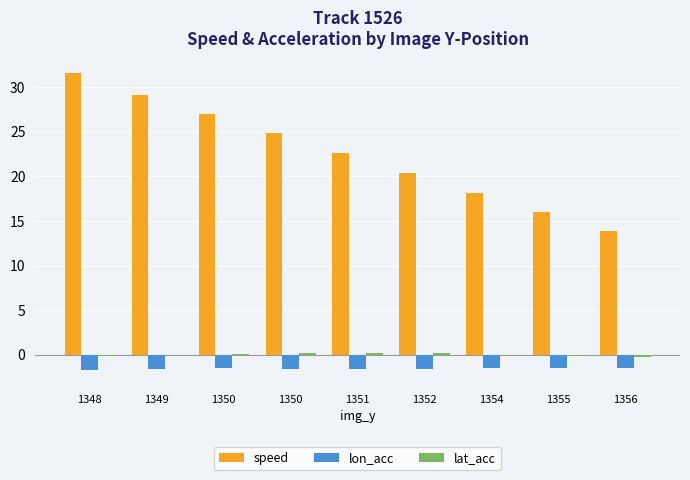

How many groups of bars are there?

9